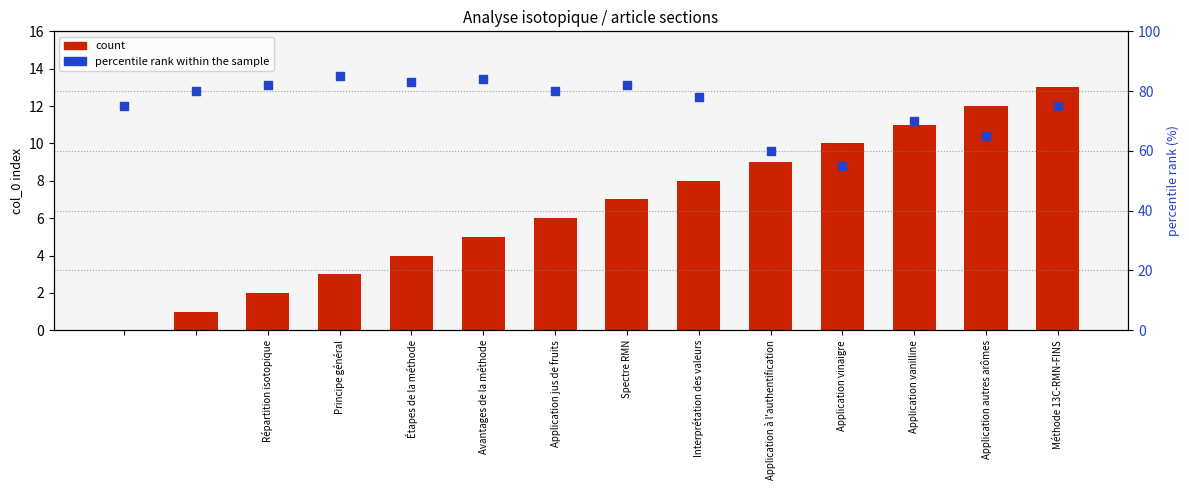

Which series reaches the maximum Y coordinate?

percentile rank within the sample